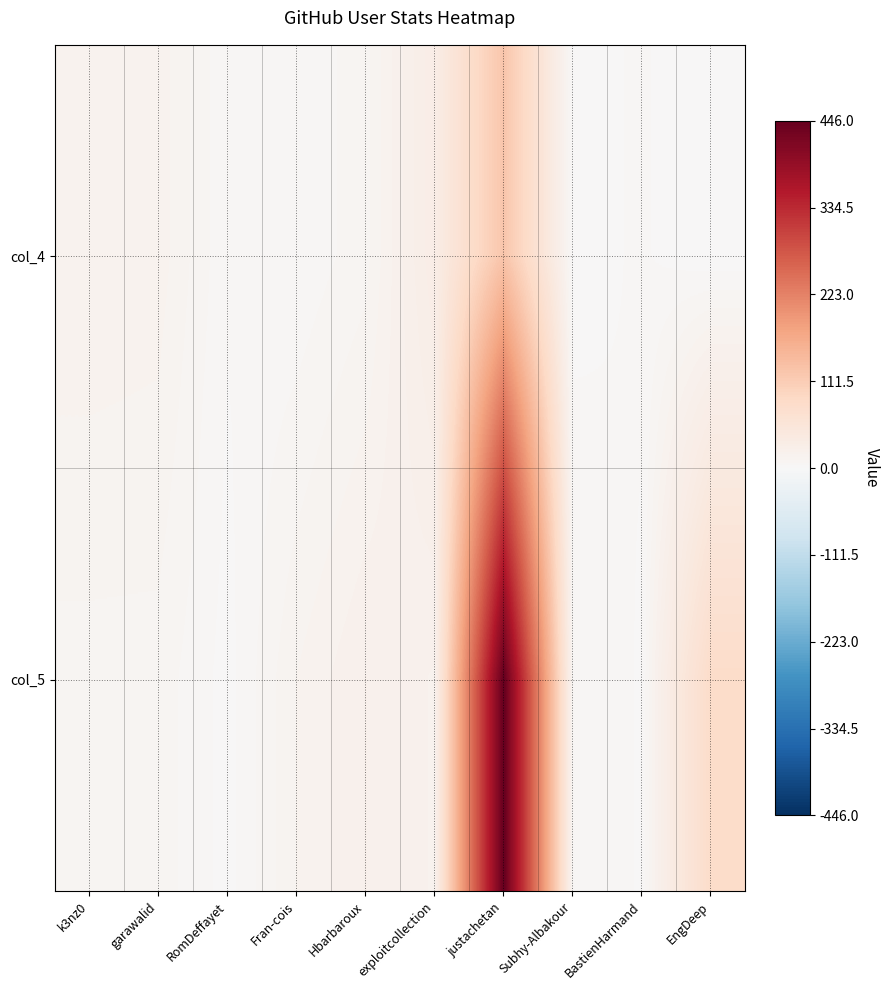

The value of col_5 at garawalid is 5. True or false?

False